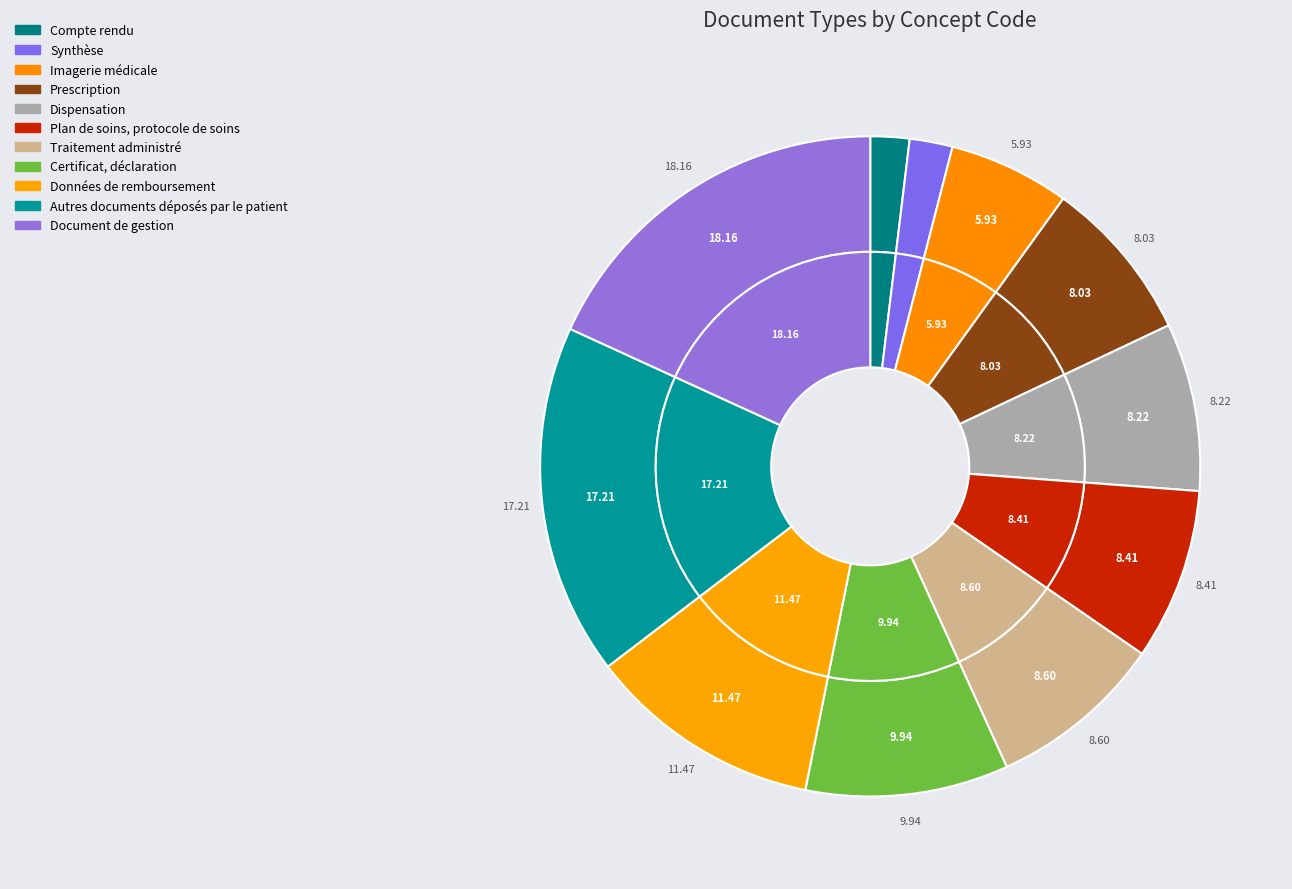

Which has a higher value, Dispensation or Traitement administré?

Traitement administré